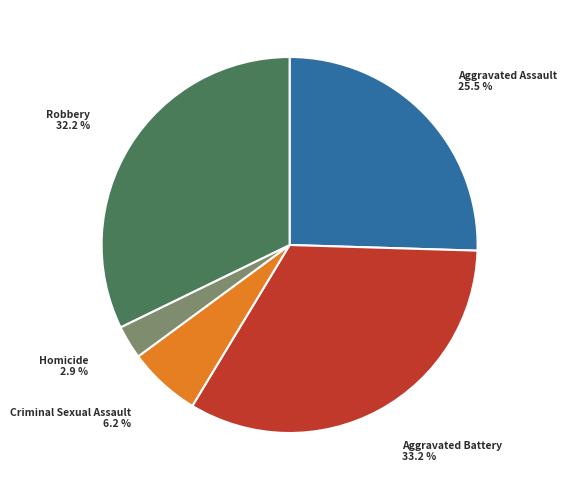

Is there a majority slice in this chart?

No